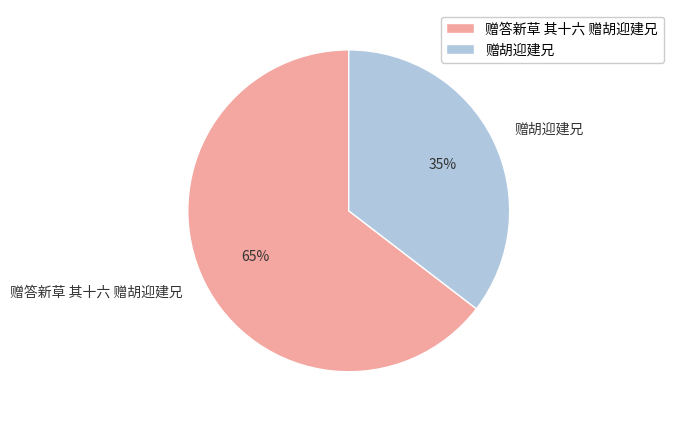

How many segments does this pie chart have?

2